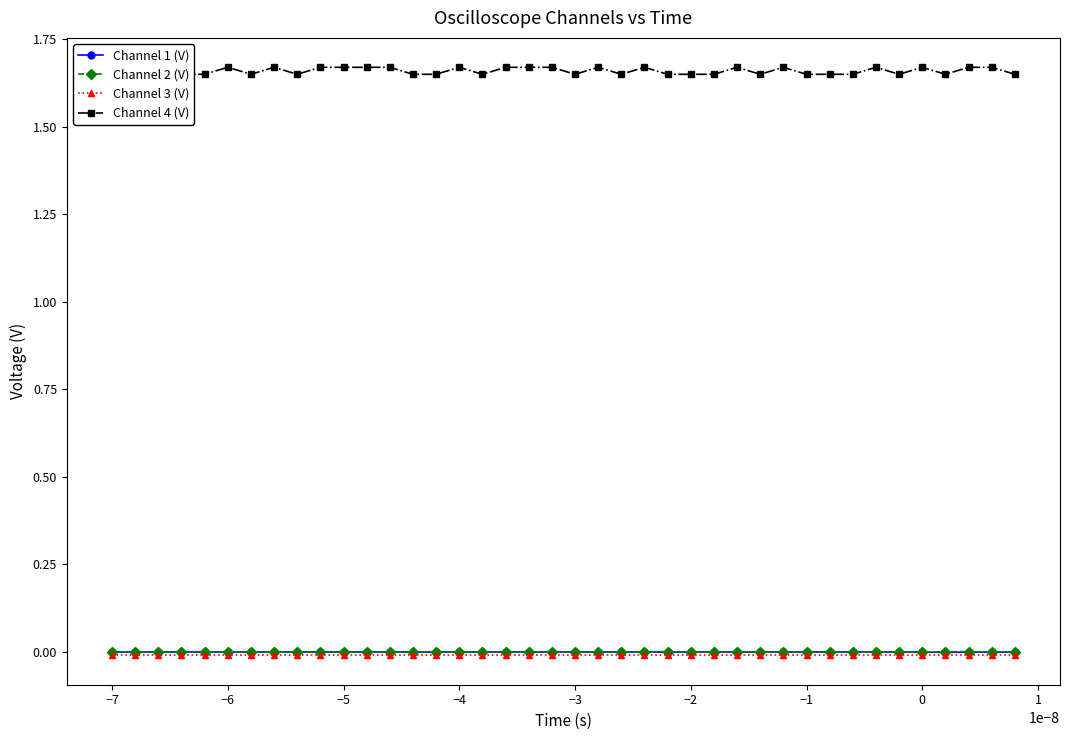

What are all the series names shown in the legend?

Channel 1 (V), Channel 2 (V), Channel 3 (V), Channel 4 (V)